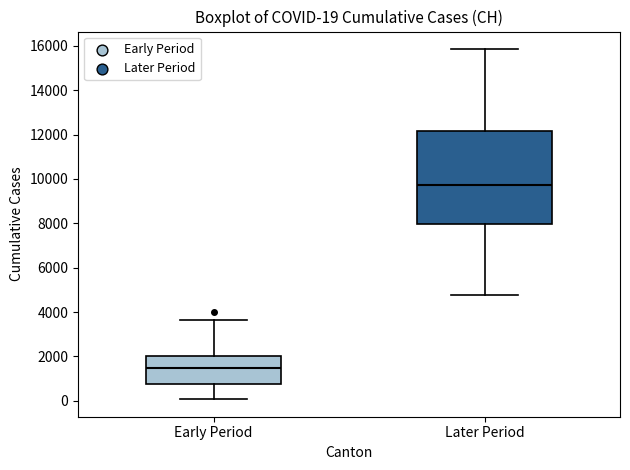

Which box is the tallest, from its lower edge to its upper edge?

Later Period